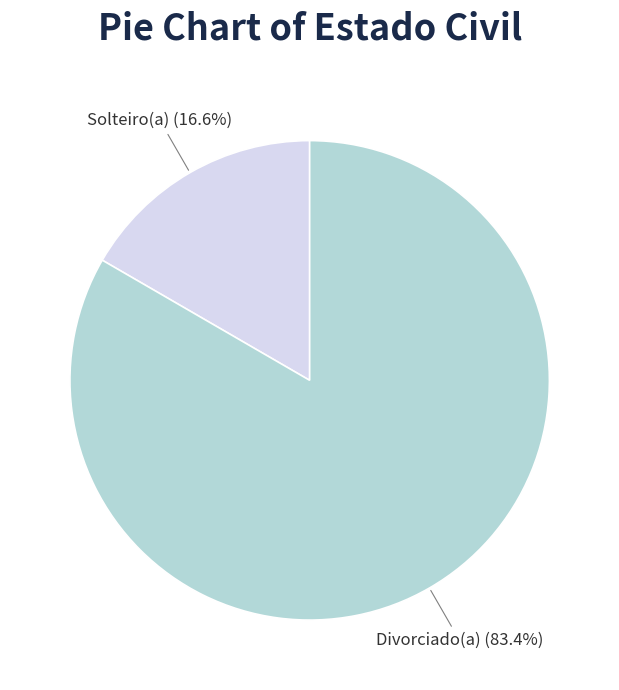

Is there any slice that represents more than half of the pie?

Yes